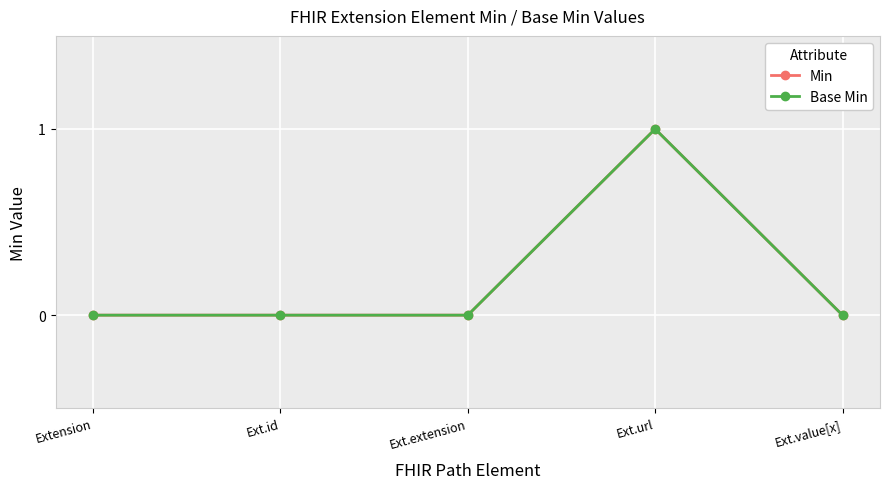

Reading left to right, transcribe all the data shown in this chart.

Min: 0	0	0	1	0
Base Min: 0	0	0	1	0